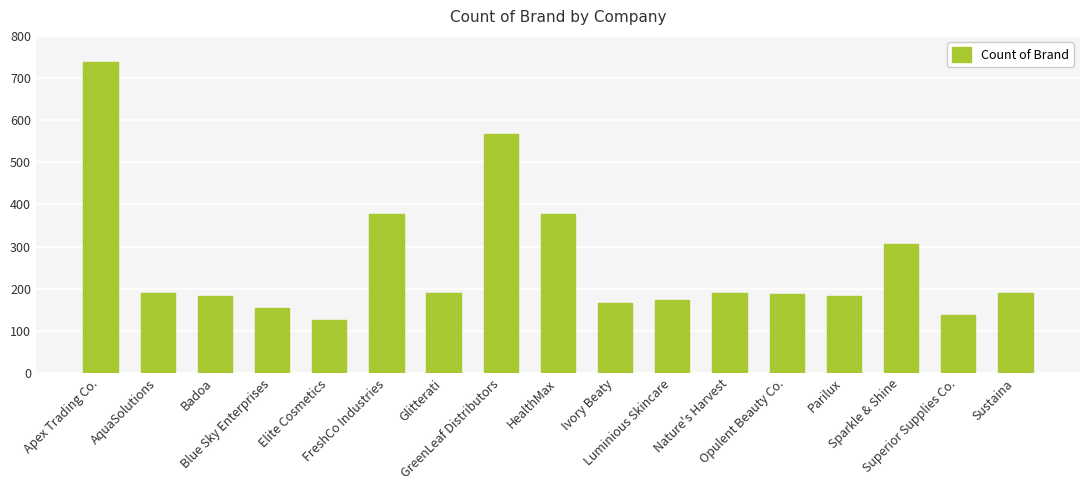

What is the difference between the maximum and second lowest values?

600